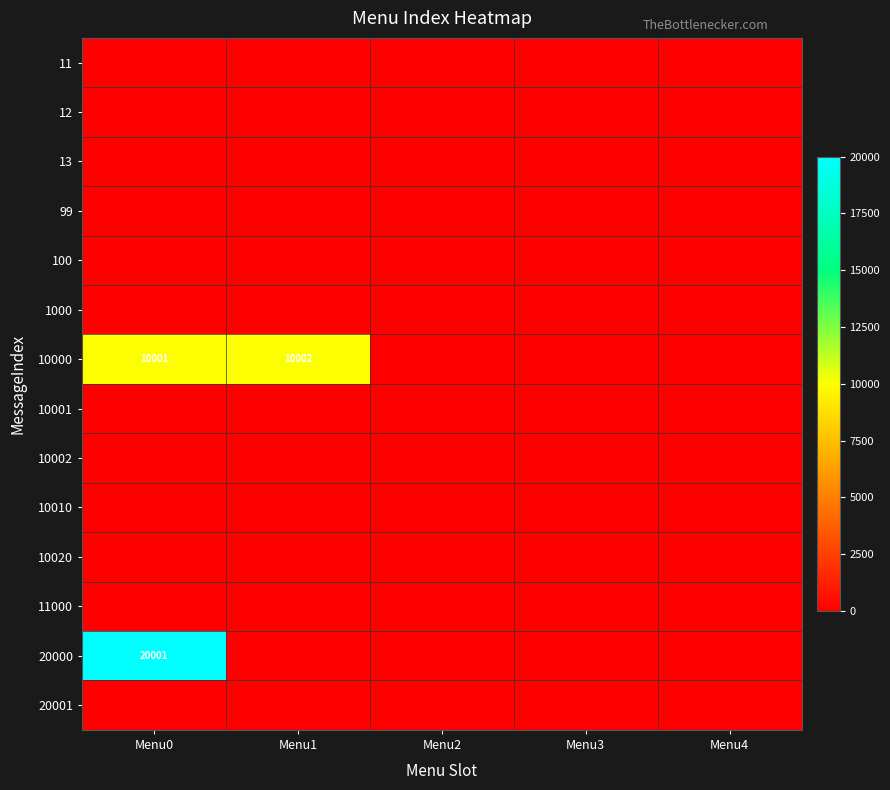

The value of 20000 at Menu0 is 20001. True or false?

True